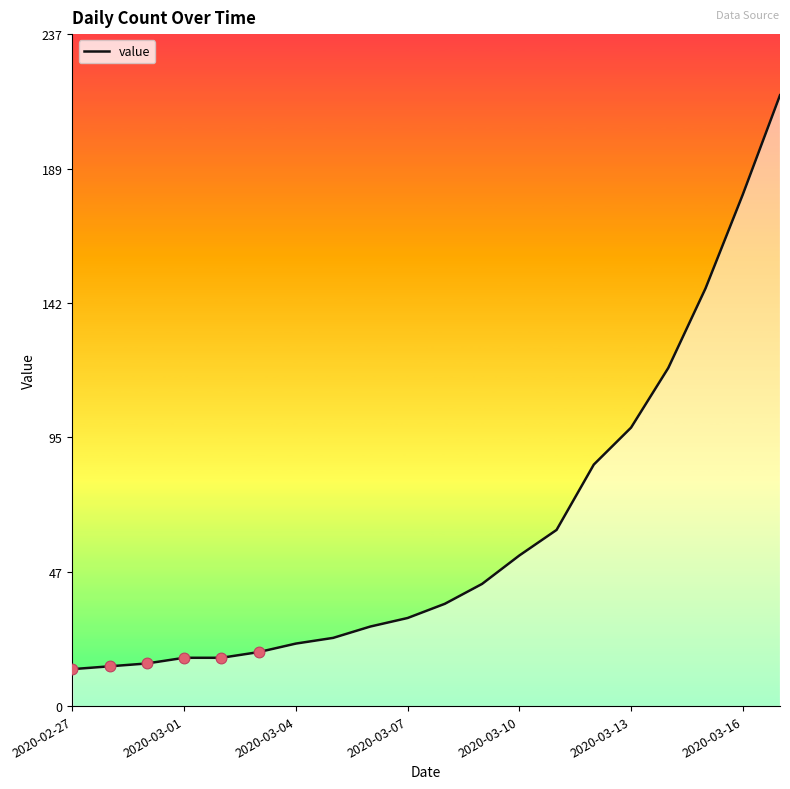

What is the change in value from 17 to 18?

+33